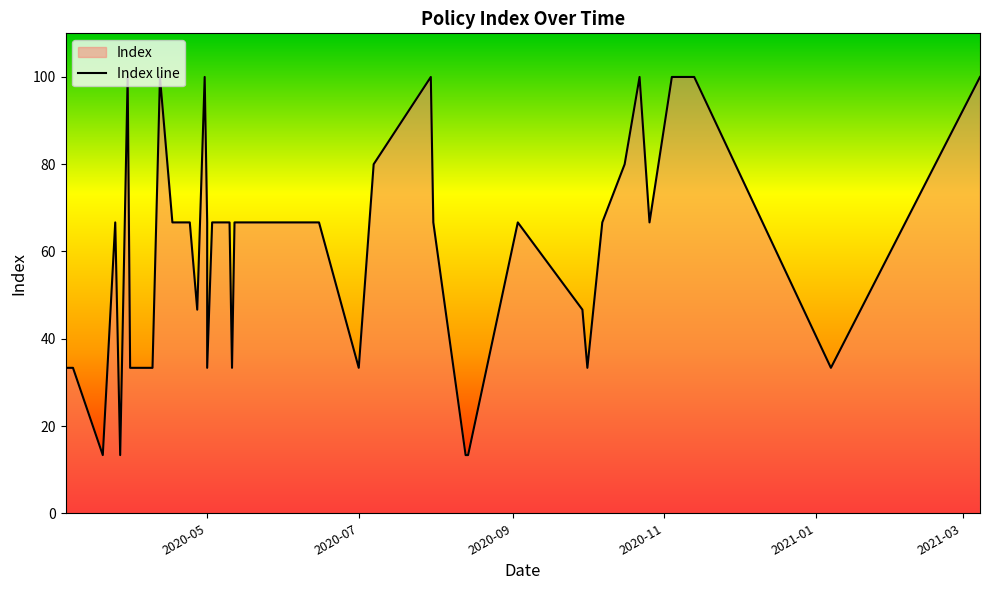

True or false: the data has more than 1 interior local peaks.

True